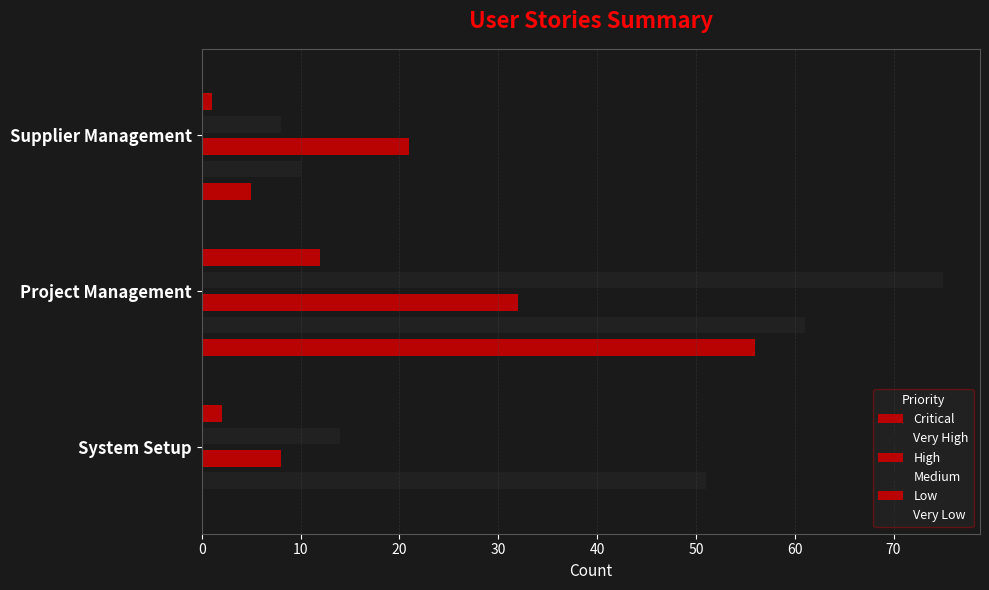

What is the sum of all Low values?

15.0